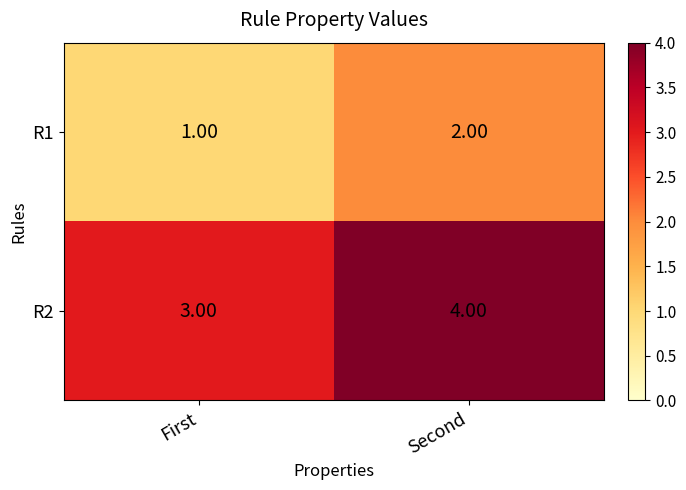

What is the average value of the R2 series?

4